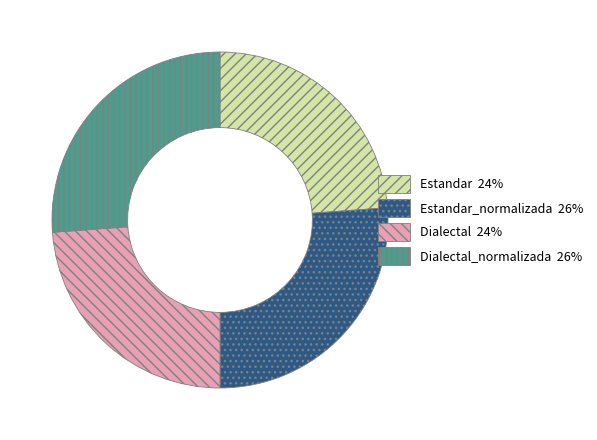

How many segments does this pie chart have?

4